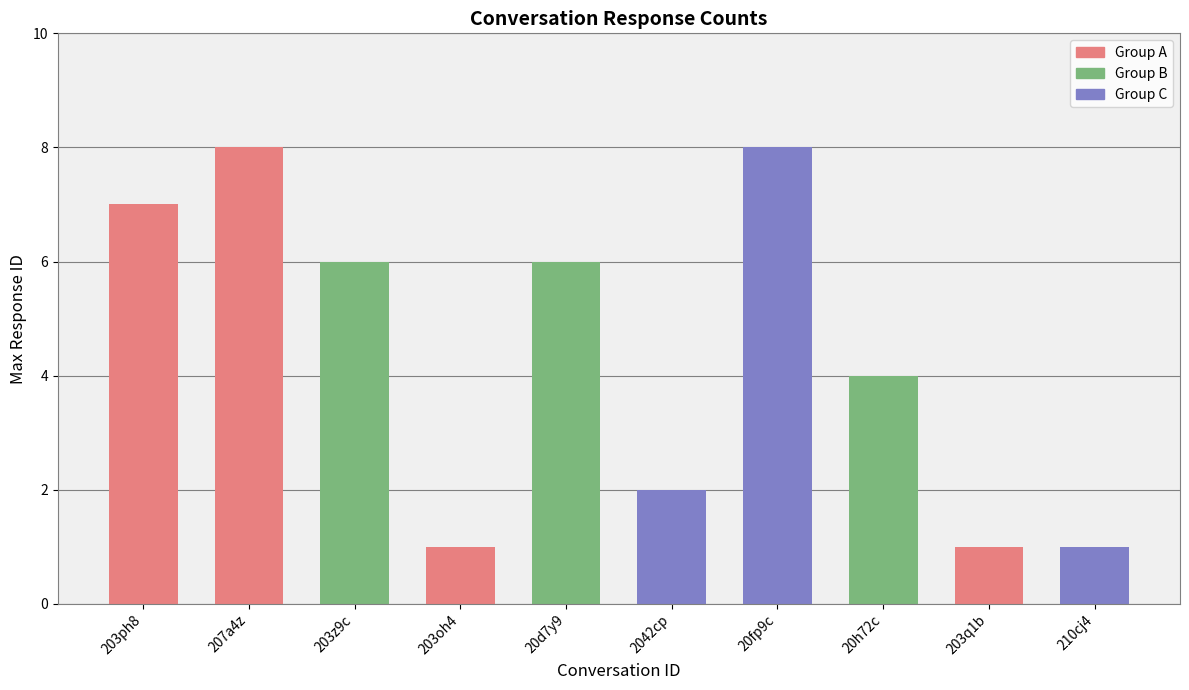

Which has a higher value, 2042cp or 20fp9c?

20fp9c